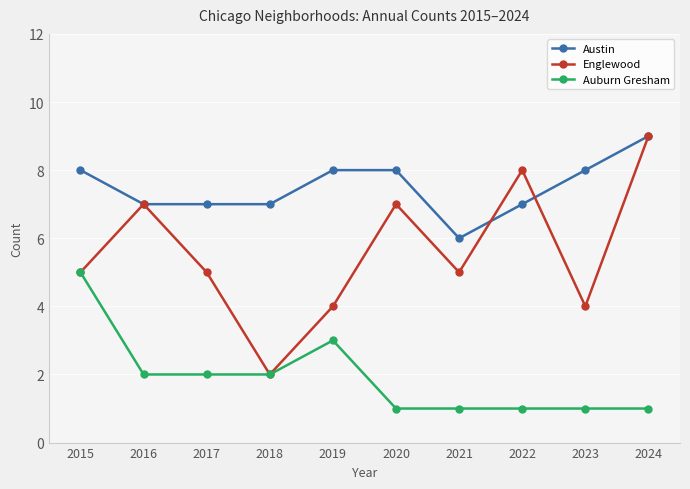

At which category does Englewood reach its first local valley?

2018